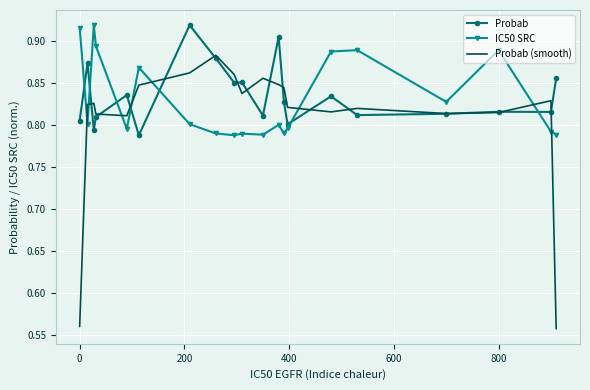

True or false: Probab (smooth) and IC50 SRC cross at least once.

True